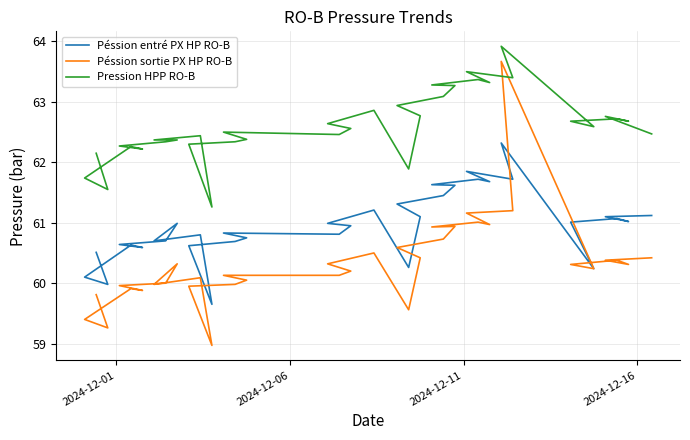

How many values in the Péssion sortie PX HP RO-B series exceed 60?

24